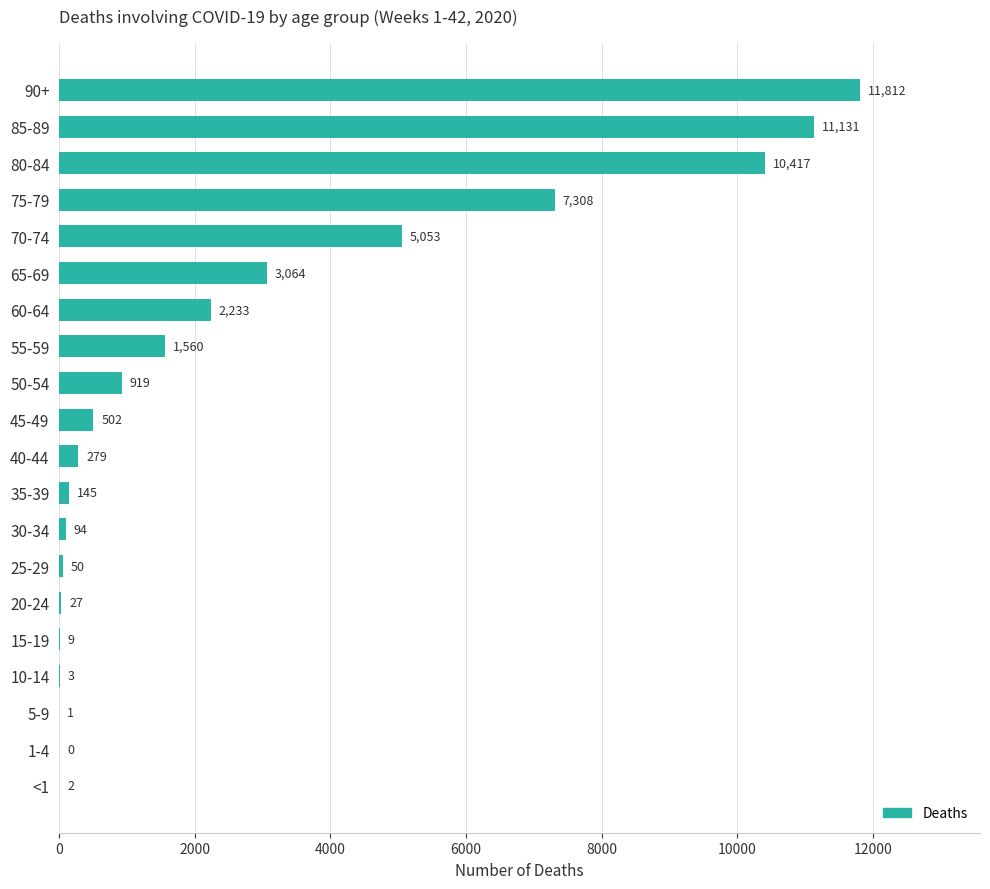

What is the ratio of the value at 60-64 to the value at 20-24?

82.7